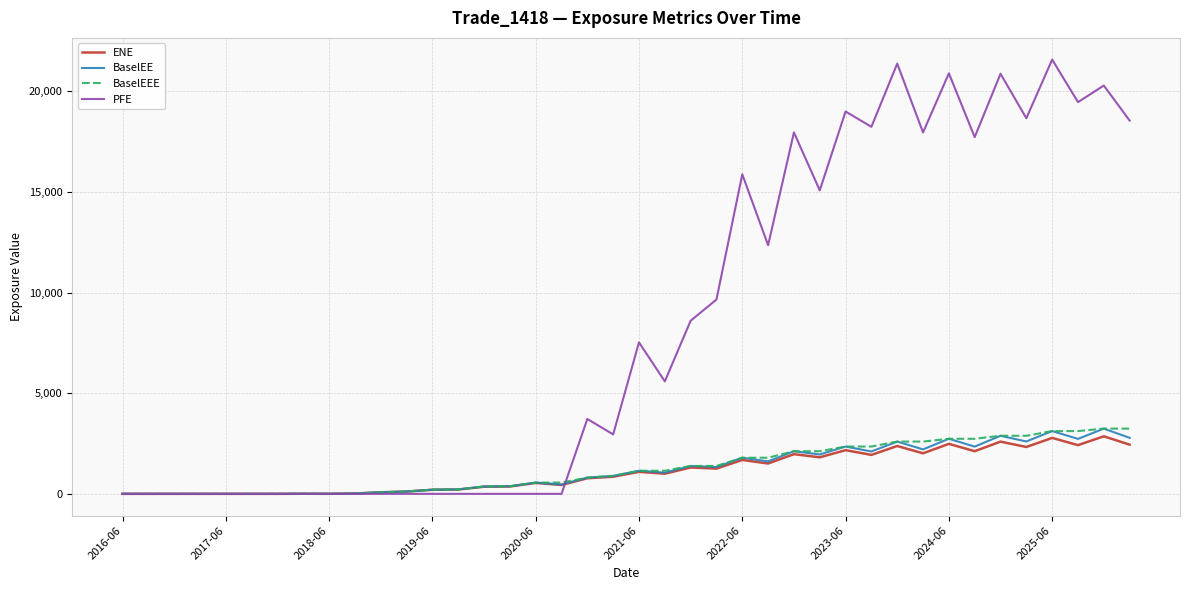

What is the greatest value displayed?

21571.2